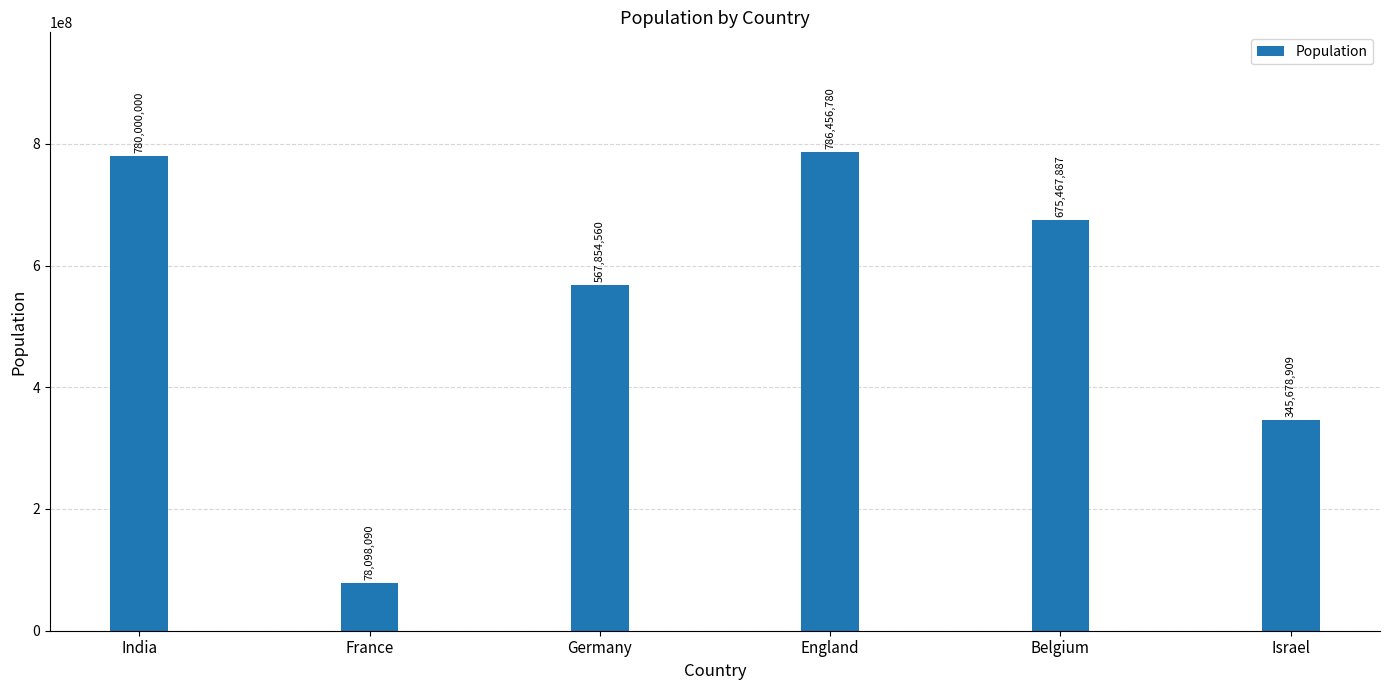

What is the change in value from France to Germany?

+489756470